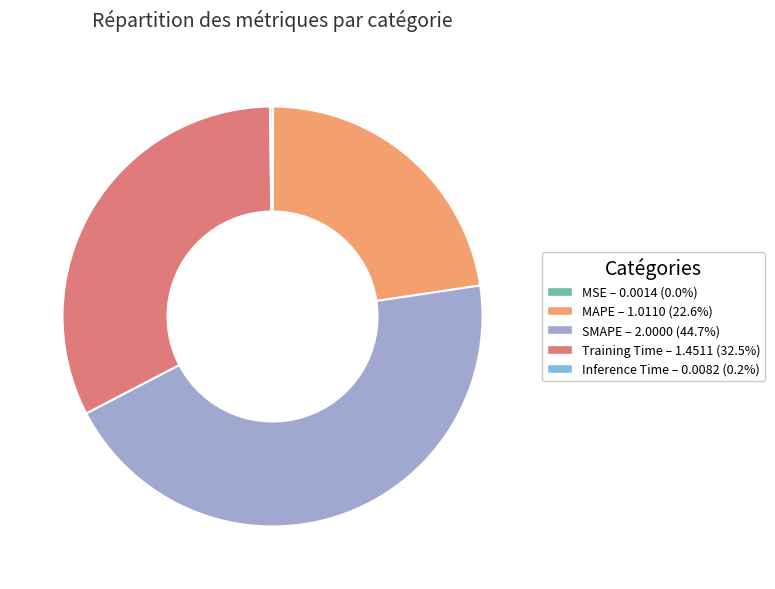

Is the sum of Training Time and MAPE greater than half?

Yes